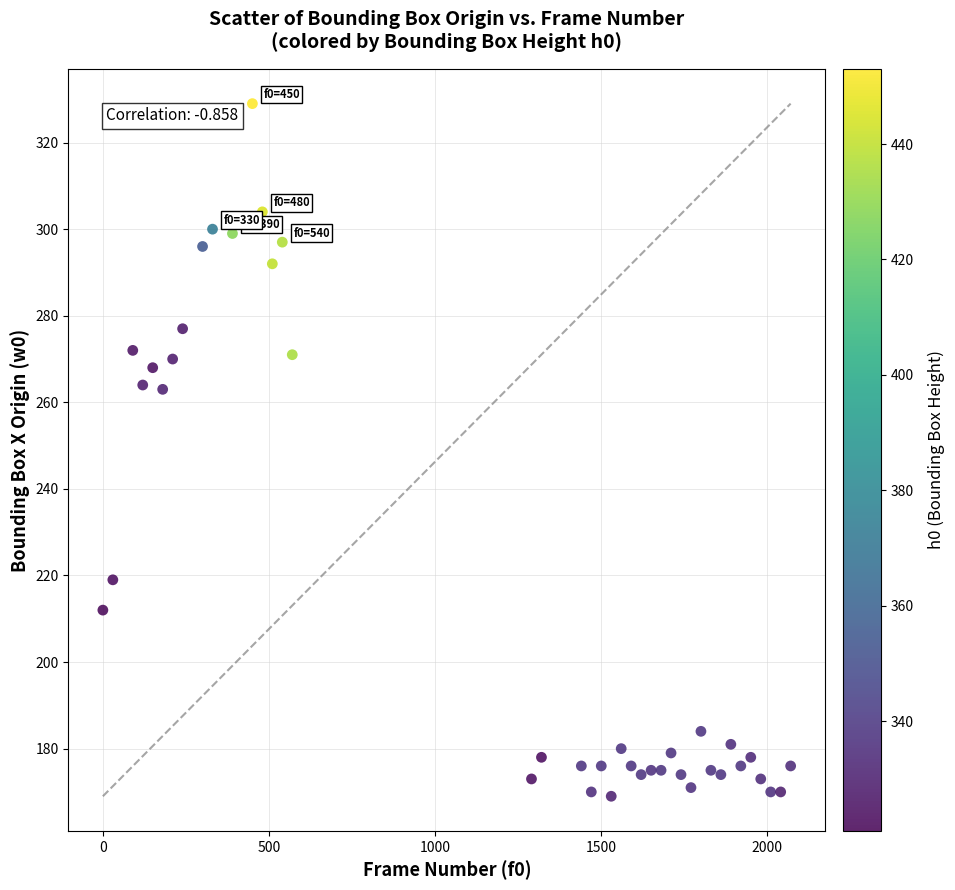

What is the range of X values (max minus min)?

2070